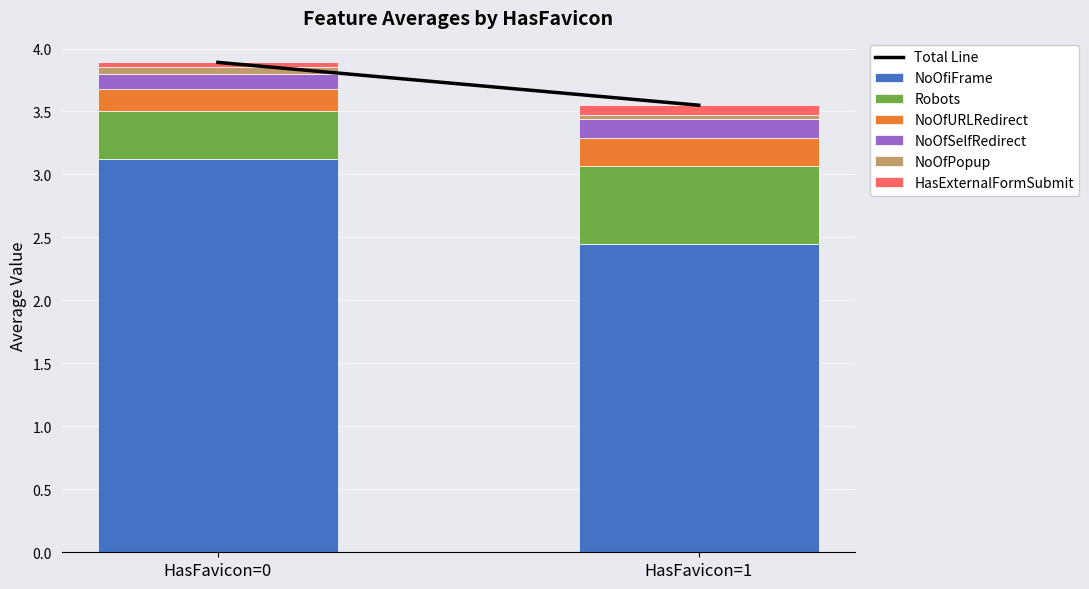

Are the bars grouped side by side (vs. stacked)?

No